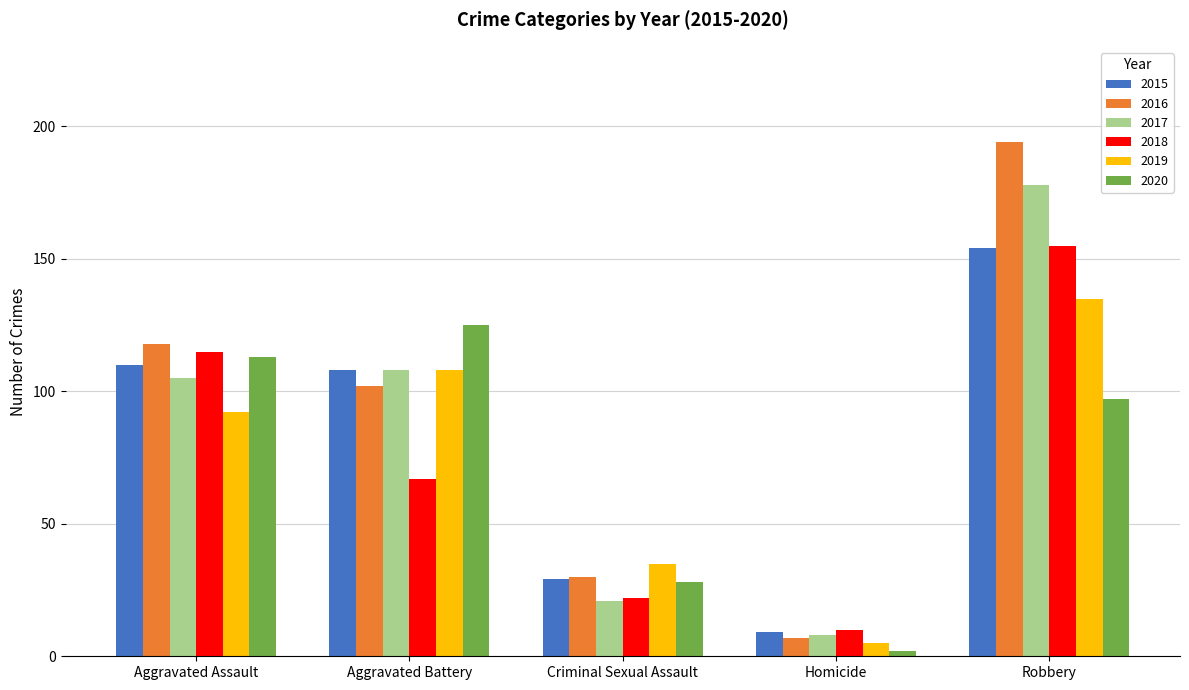

The 2016 series shows 194 at Robbery. True or false?

True